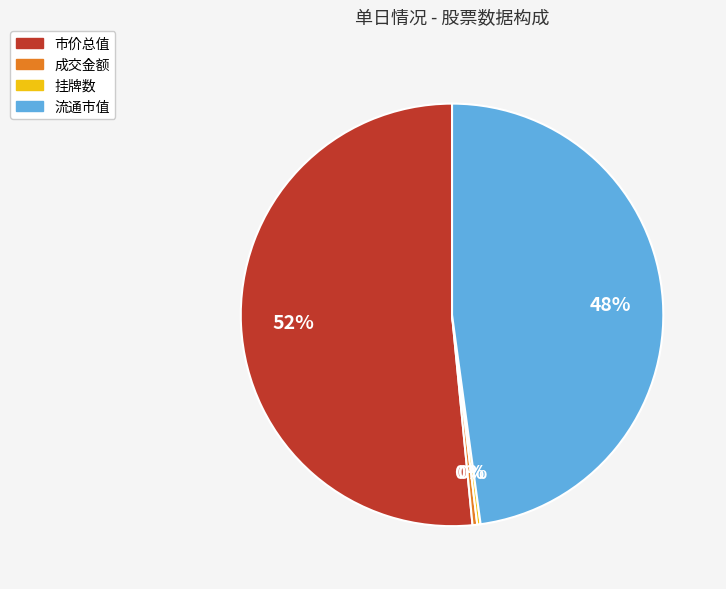

To the nearest percent, what is the average slice percentage?

25%